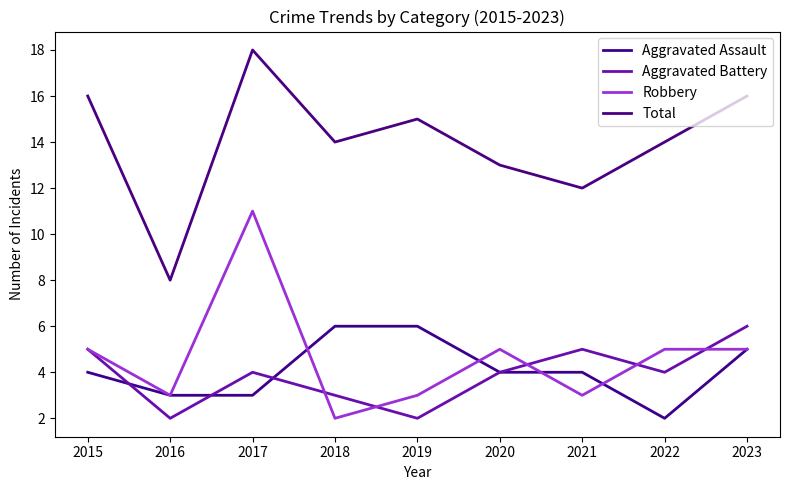

Which category has the lowest value in the Robbery series?

2018